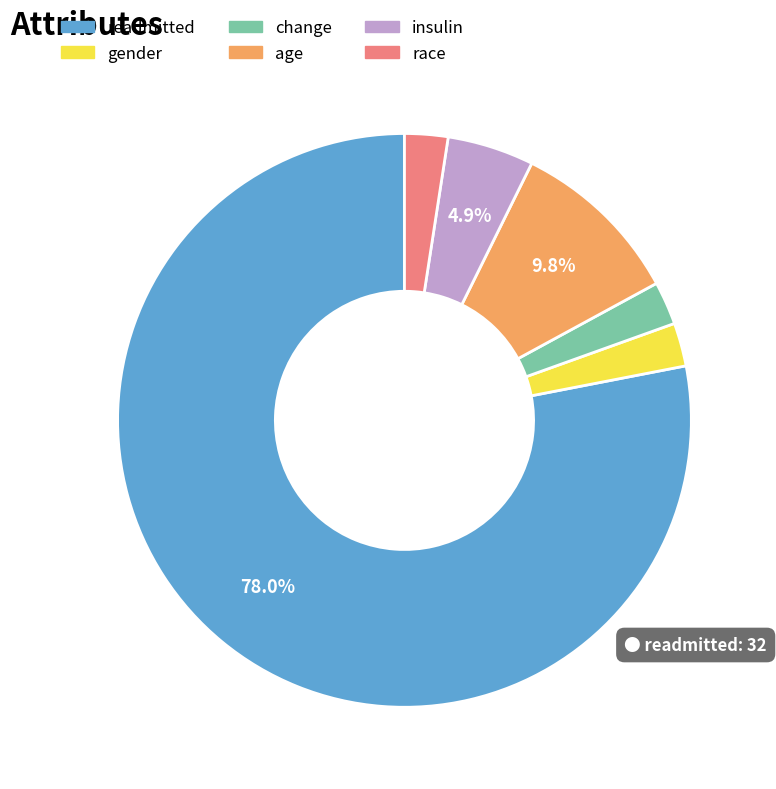

Is it true that insulin is 5% of the pie?

True